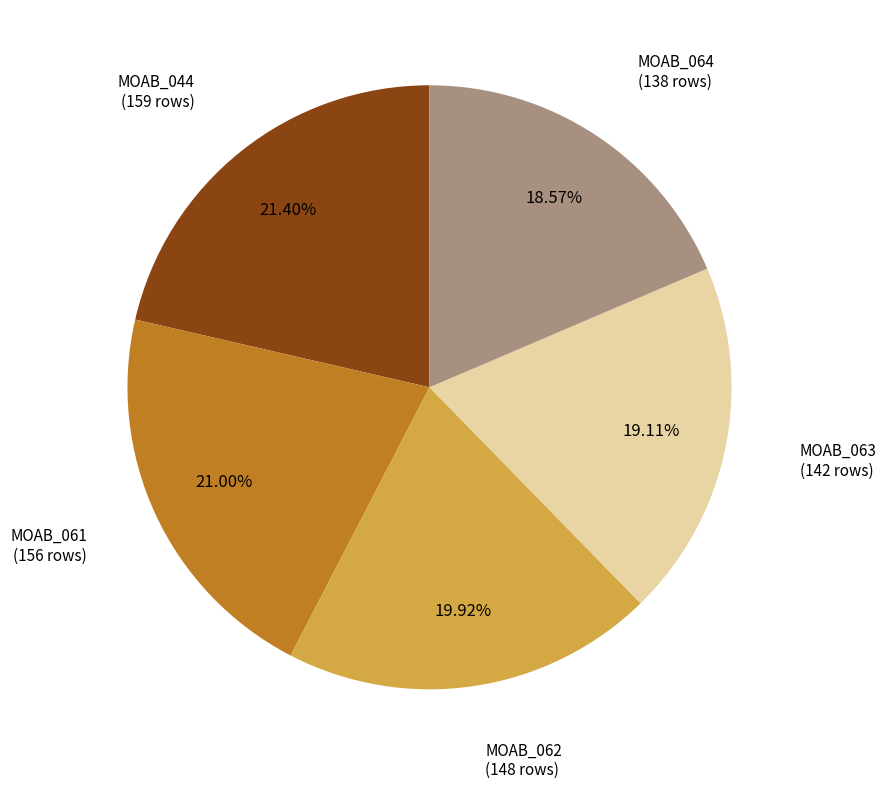

To the nearest percent, what is the difference between the MOAB_064 and MOAB_062 slice percentages?

1%